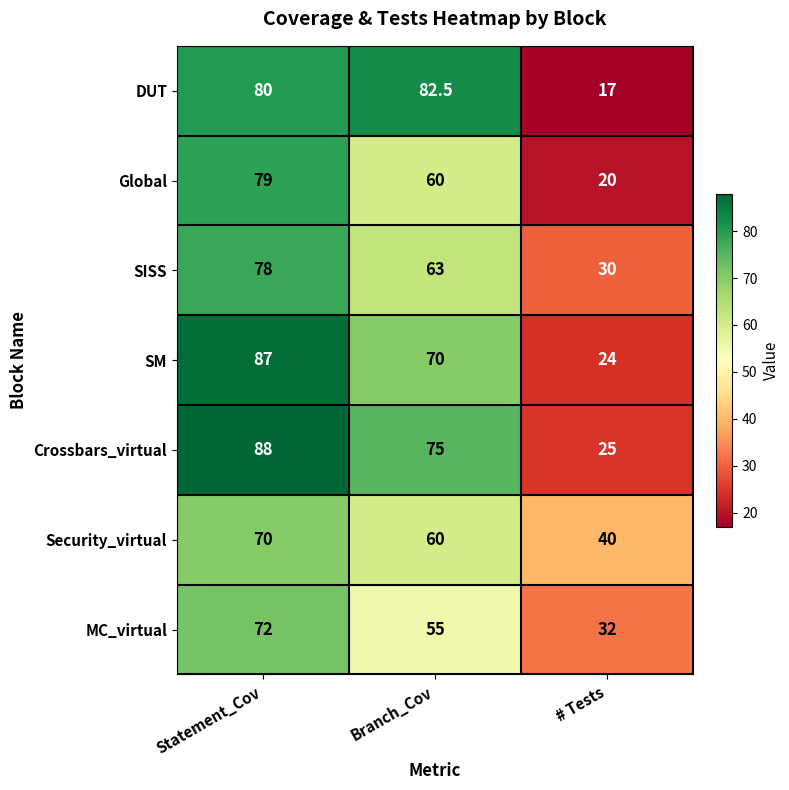

At how many categories does at least one series exceed 75?

2